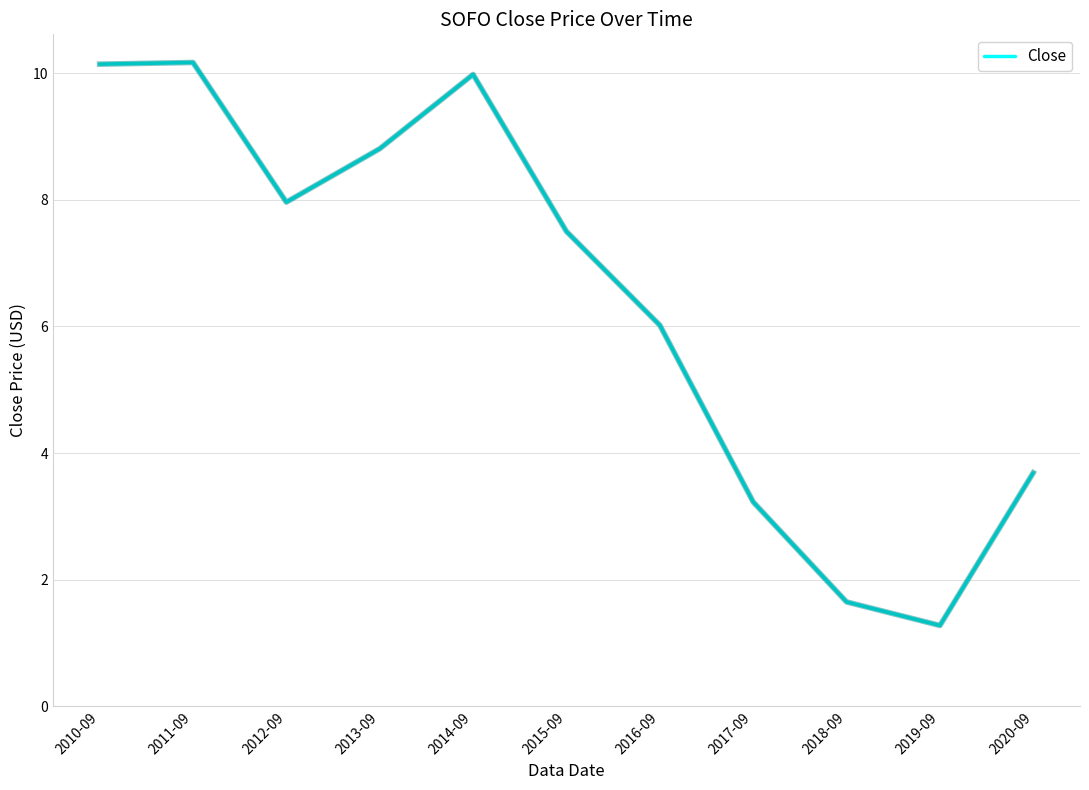

What is the change in value from 2012-09 to 2013-09?

+0.8